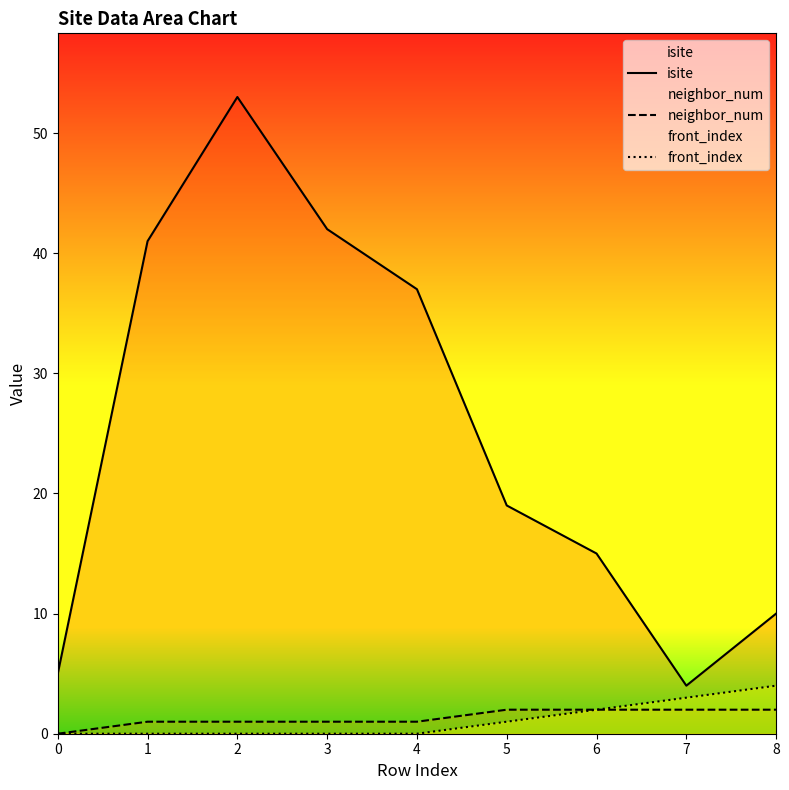

What is the sum of all front_index values?

10